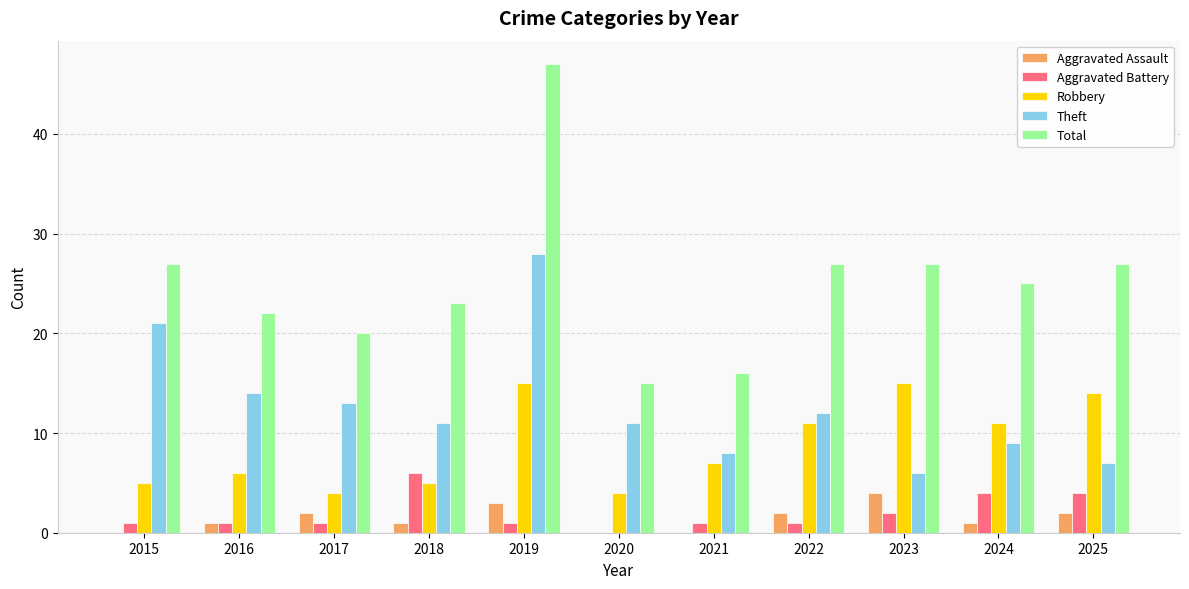

At which category is the sum across all series the highest?

2019